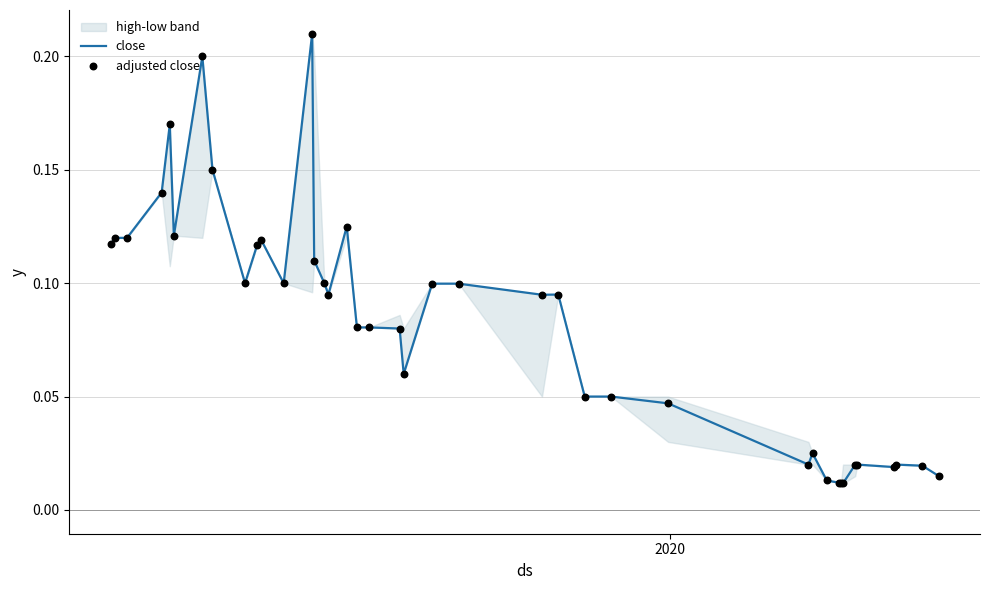

At how many categories does at least one series exceed 0?

40